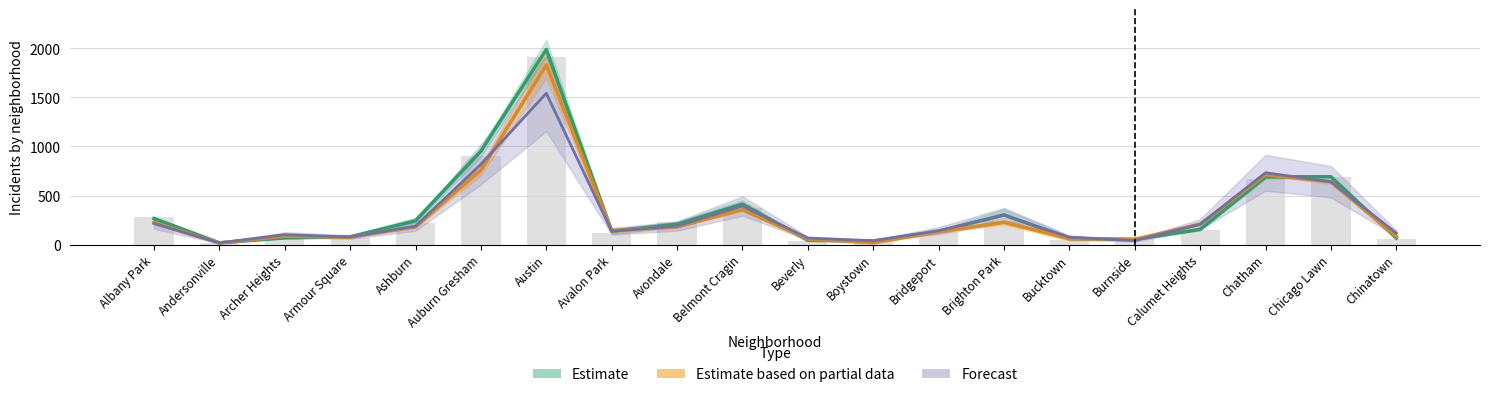

What is the difference between the Forecast values at Chicago Lawn and Ashburn?

452.0